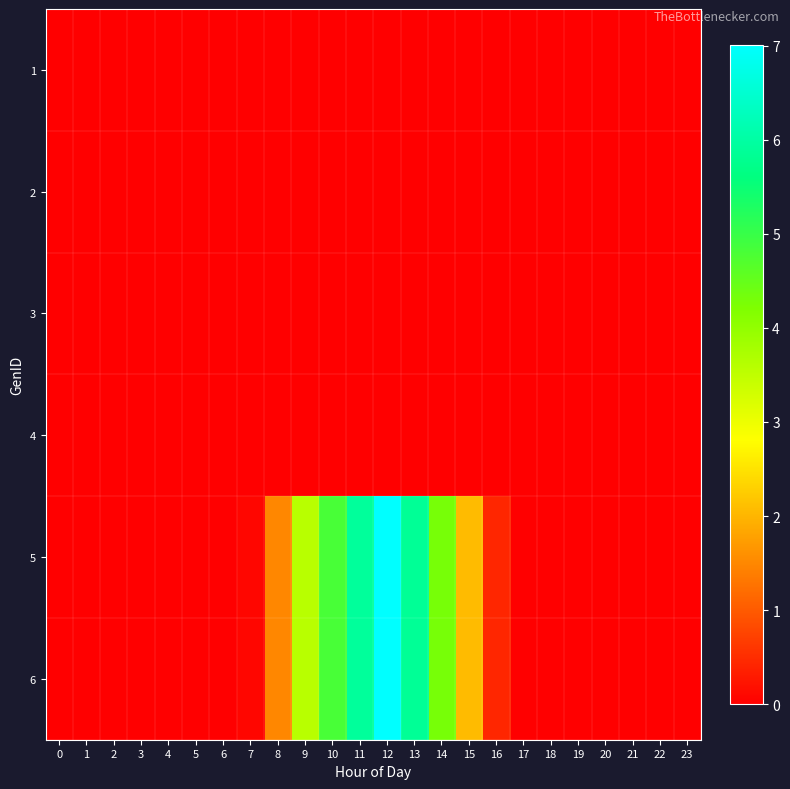

Reading left to right, transcribe all the data shown in this chart.

1: 0=0.0	1=0.0	2=0.0	3=0.0	4=0.0	5=0.0	6=0.0	7=0.0	8=0.0	9=0.0	10=0.0	11=0.0	12=0.0	13=0.0	14=0.0	15=0.0	16=0.0	17=0.0	18=0.0	19=0.0	20=0.0	21=0.0	22=0.0	23=0.0
2: 0=0.0	1=0.0	2=0.0	3=0.0	4=0.0	5=0.0	6=0.0	7=0.0	8=0.0	9=0.0	10=0.0	11=0.0	12=0.0	13=0.0	14=0.0	15=0.0	16=0.0	17=0.0	18=0.0	19=0.0	20=0.0	21=0.0	22=0.0	23=0.0
3: 0=0.0	1=0.0	2=0.0	3=0.0	4=0.0	5=0.0	6=0.0	7=0.0	8=0.0	9=0.0	10=0.0	11=0.0	12=0.0	13=0.0	14=0.0	15=0.0	16=0.0	17=0.0	18=0.0	19=0.0	20=0.0	21=0.0	22=0.0	23=0.0
4: 0=0.0	1=0.0	2=0.0	3=0.0	4=0.0	5=0.0	6=0.0	7=0.0	8=0.0	9=0.0	10=0.0	11=0.0	12=0.0	13=0.0	14=0.0	15=0.0	16=0.0	17=0.0	18=0.0	19=0.0	20=0.0	21=0.0	22=0.0	23=0.0
5: 0=0.0	1=0.0	2=0.0	3=0.0	4=0.0	5=0.0	6=0.0	7=0.1	8=1.5	9=3.6	10=4.8	11=5.9	12=7.0	13=5.9	14=4.3	15=2.1	16=0.4	17=0.0	18=0.0	19=0.0	20=0.0	21=0.0	22=0.0	23=0.0
6: 0=0.0	1=0.0	2=0.0	3=0.0	4=0.0	5=0.0	6=0.0	7=0.1	8=1.5	9=3.6	10=4.8	11=5.9	12=7.0	13=5.9	14=4.3	15=2.1	16=0.4	17=0.0	18=0.0	19=0.0	20=0.0	21=0.0	22=0.0	23=0.0